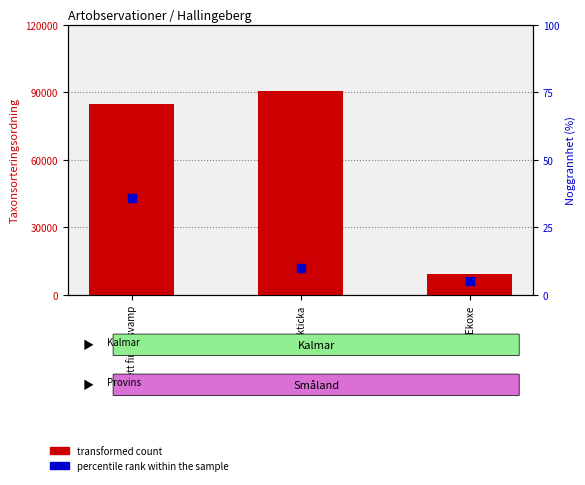

At which category is the sum across all series the highest?

Ekticka